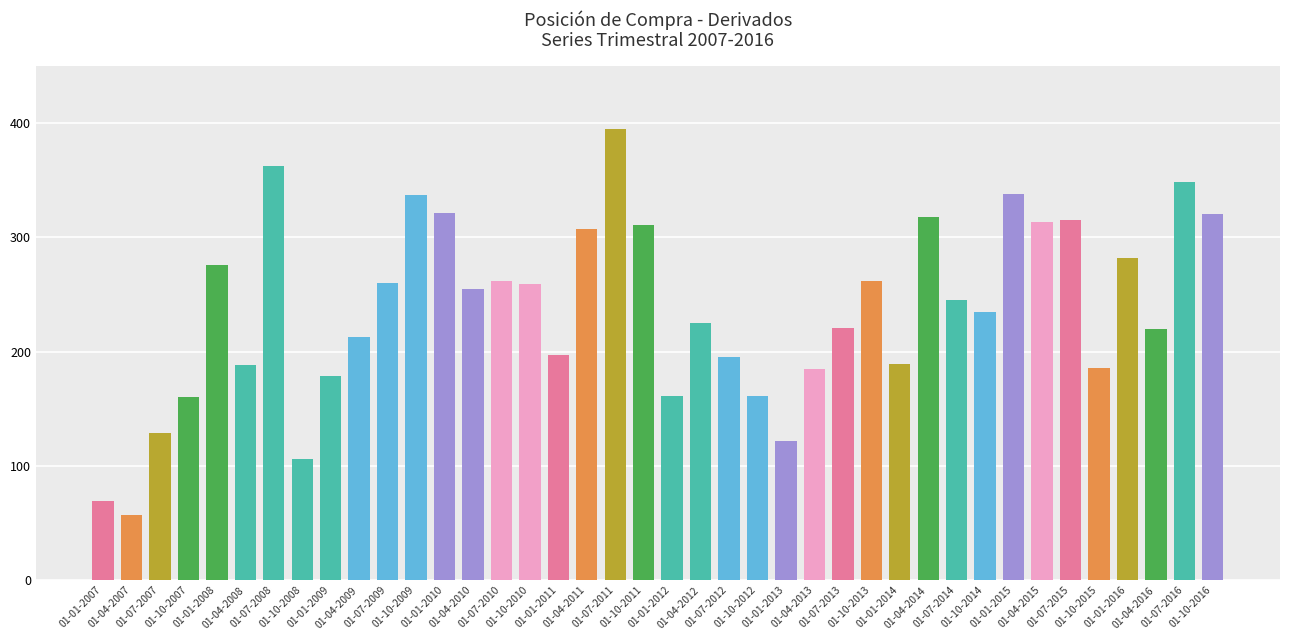

How many data points does each series have?

40